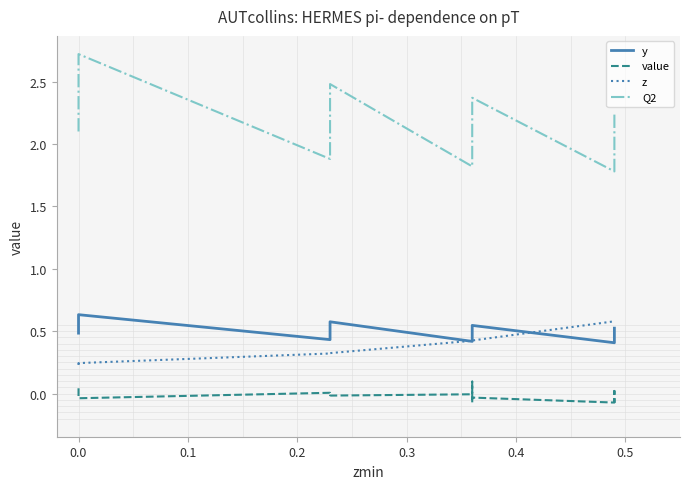

How many lines are shown in the chart?

4